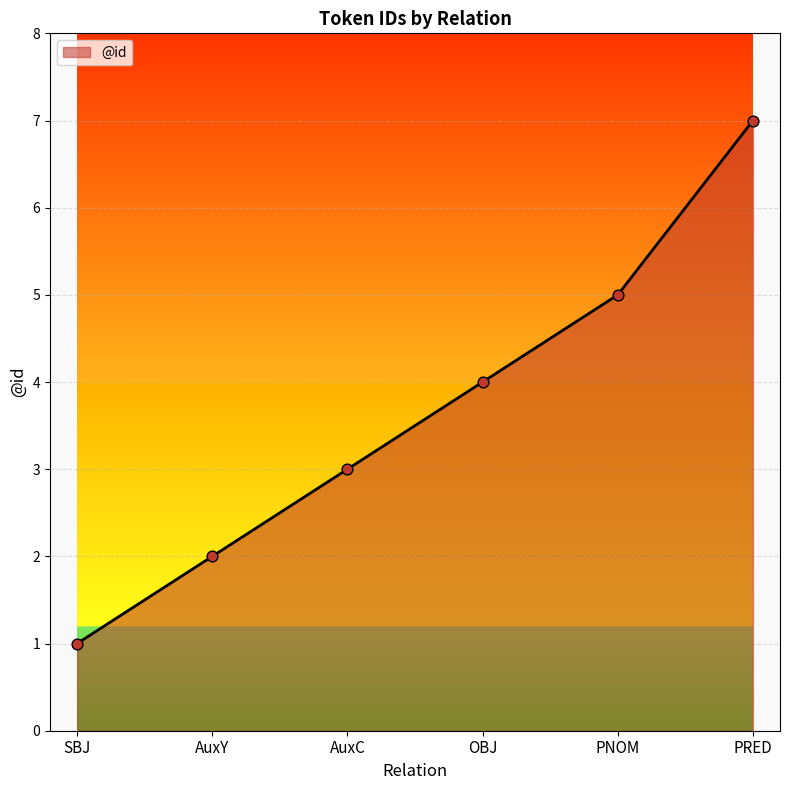

Between PNOM and AuxY, which is larger?

PNOM